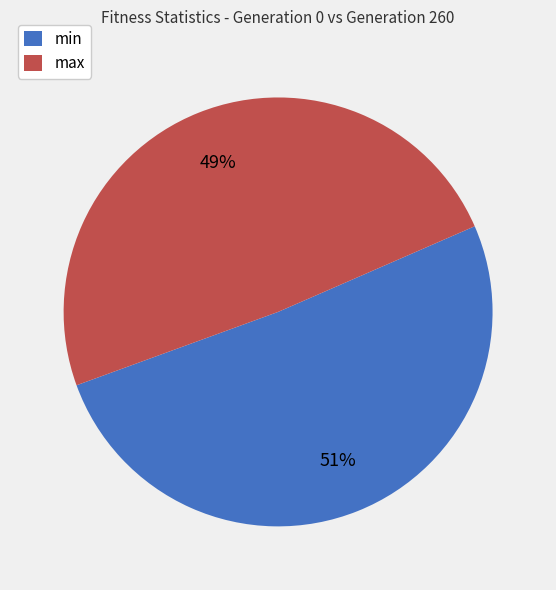

Is it true that max is 34% of the pie?

False